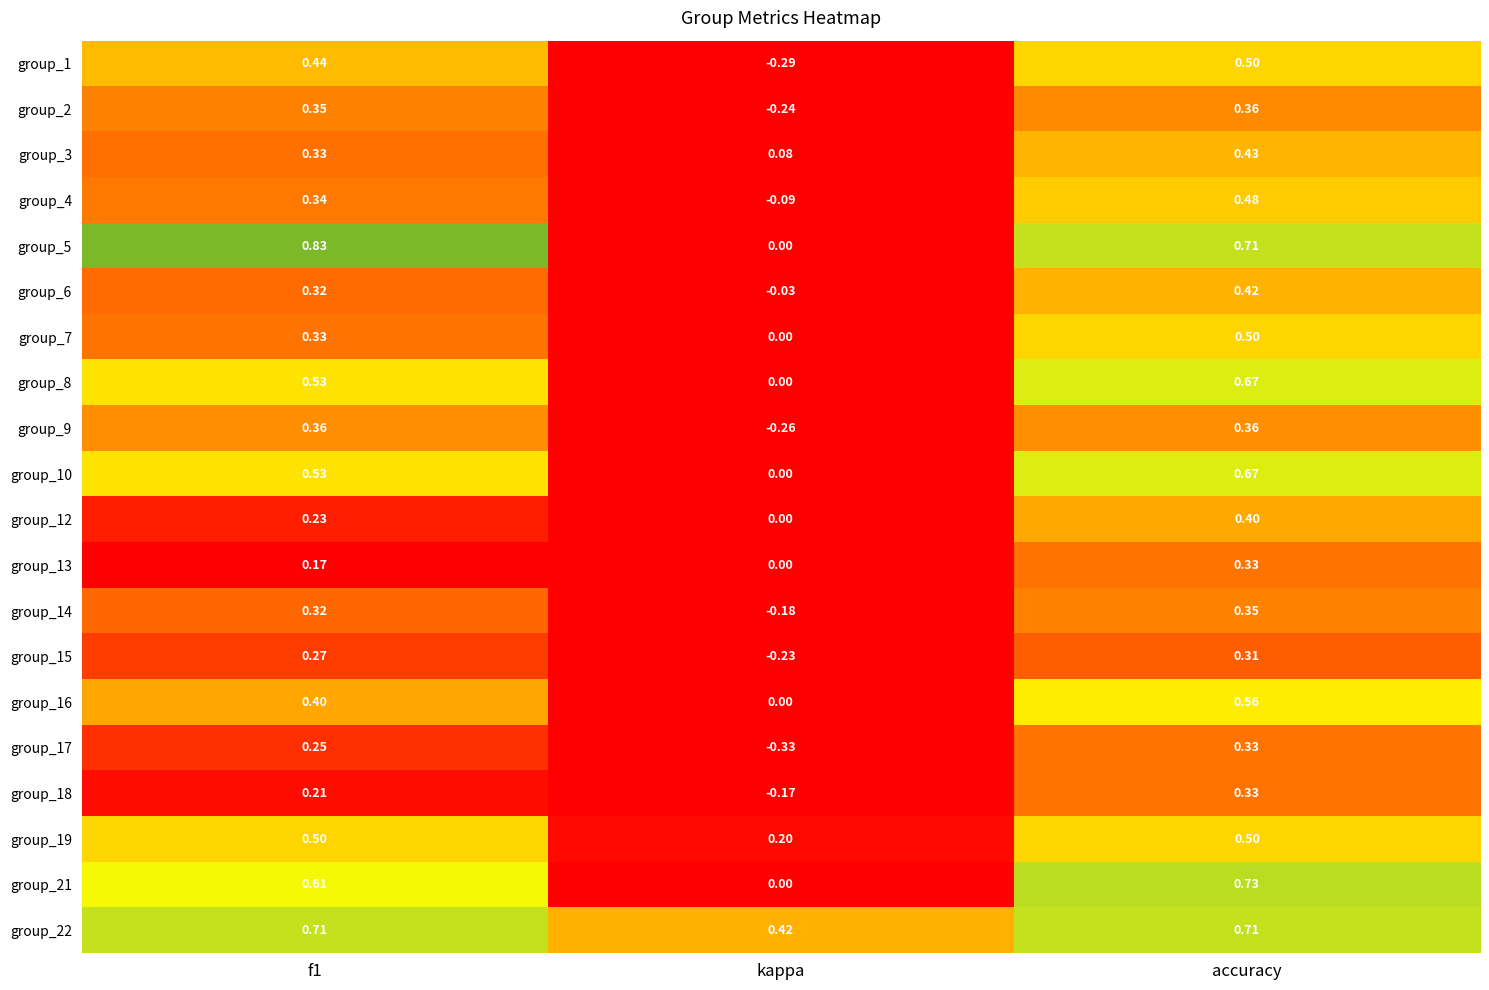

Is the value of group_3 at f1 greater than the value of group_15 at f1?

Yes